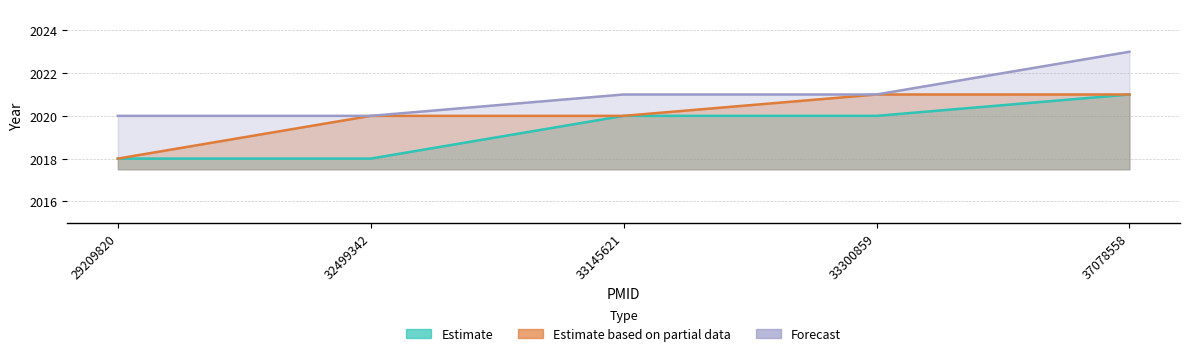

At which category does the chart reach its minimum across all series?

29209820